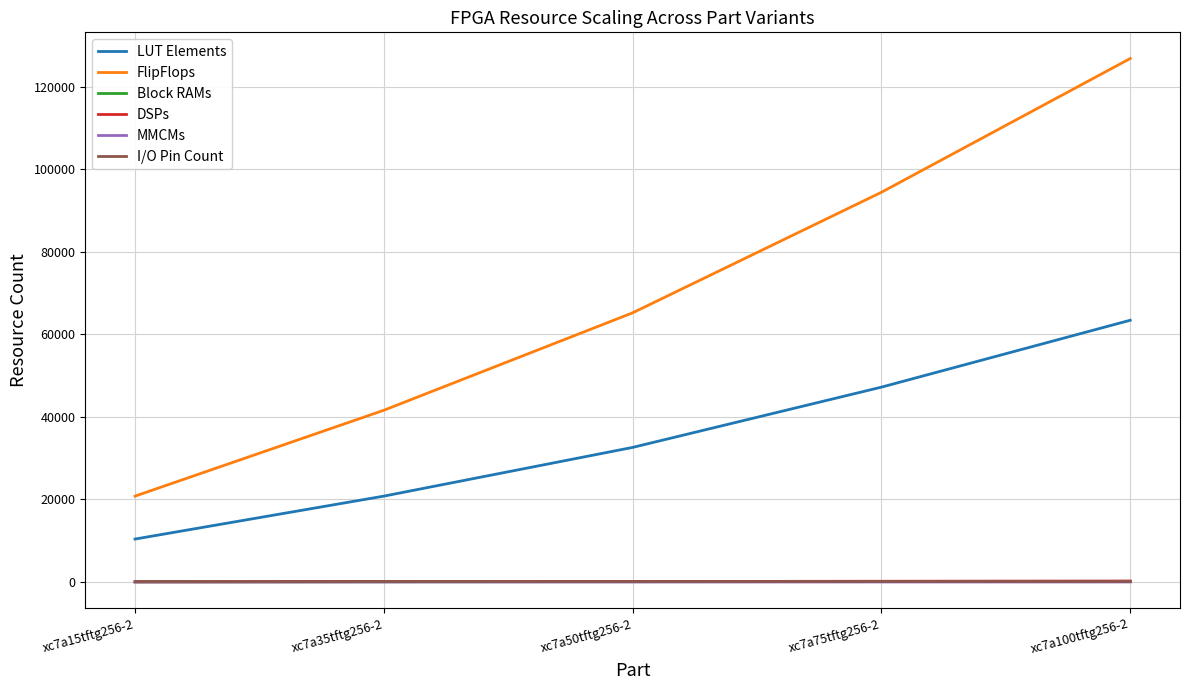

True or false: FlipFlops has more than 2 interior local peaks.

False